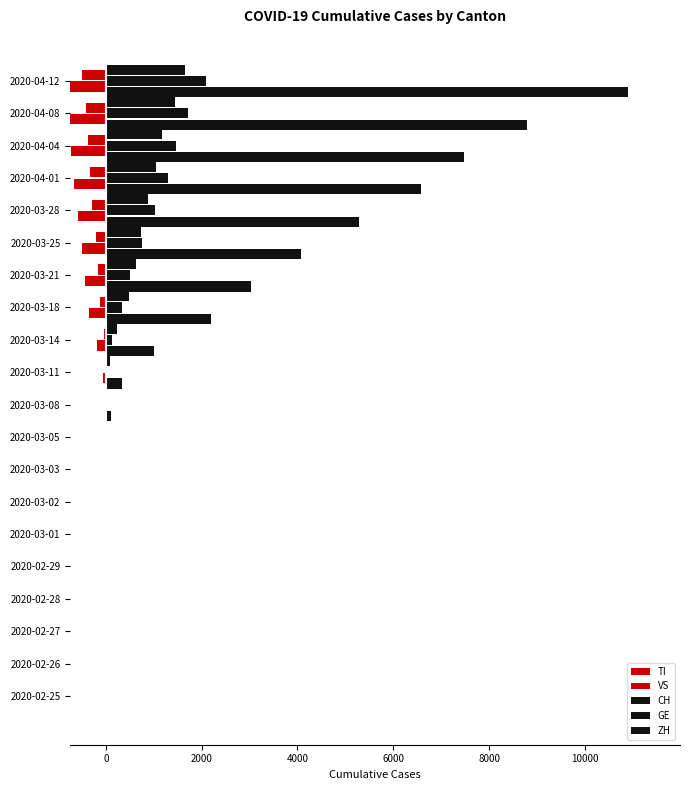

How many data points does each series have?

20